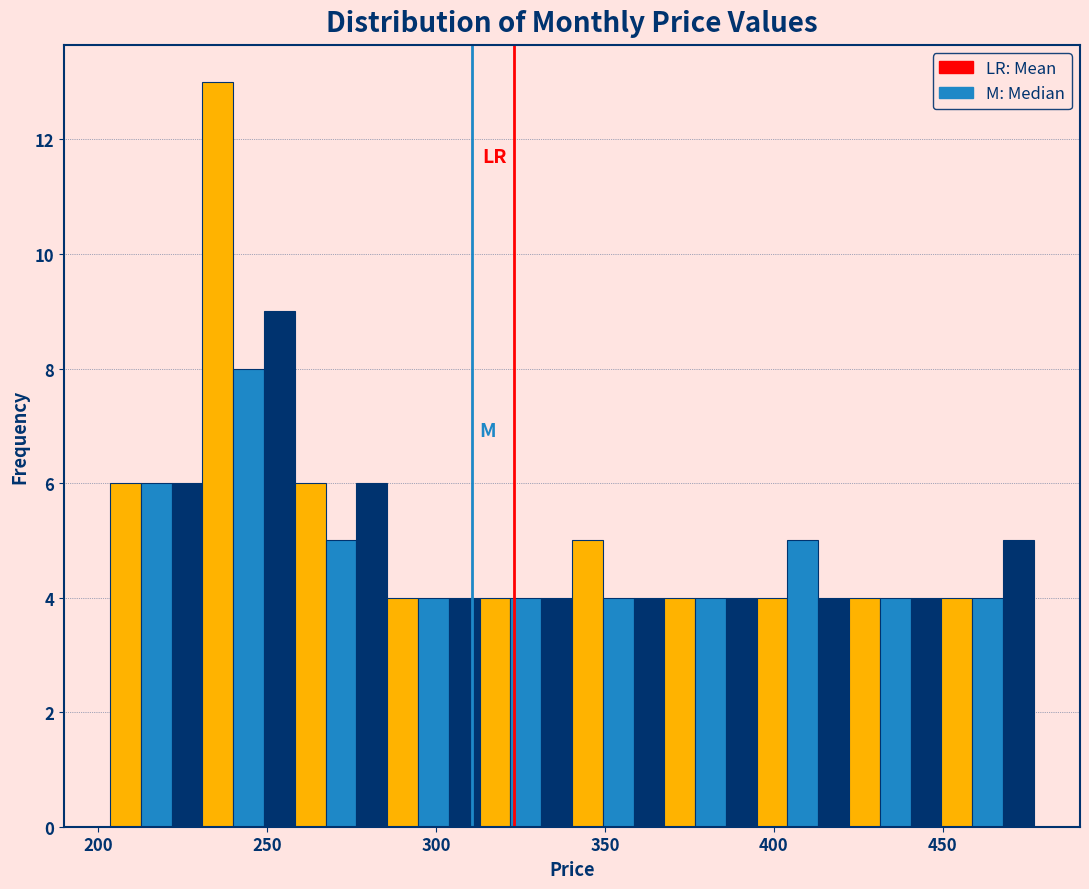

Around what value on the x-axis is the tallest bar? Give the approximate position of its centre, as read against the axis.

235